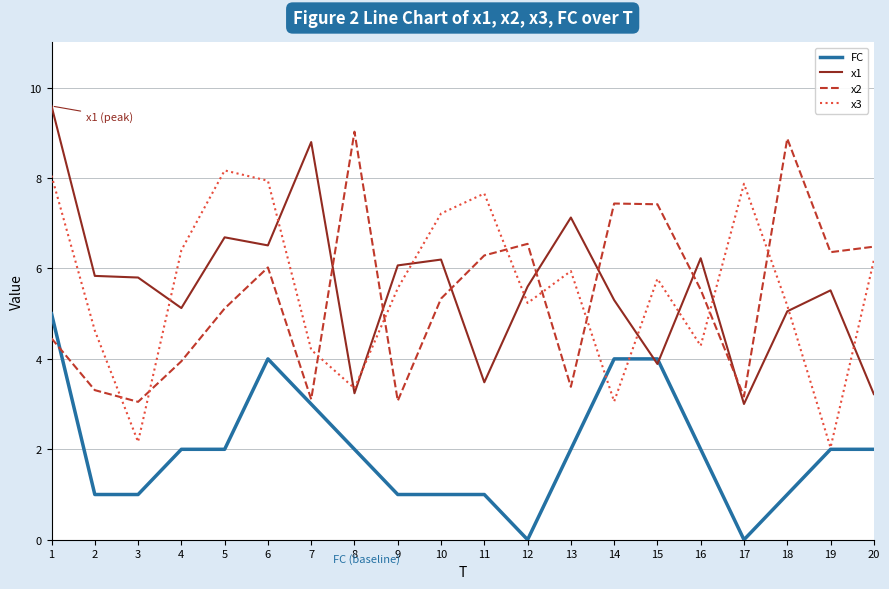

How many values in the x2 series exceed 5?

12